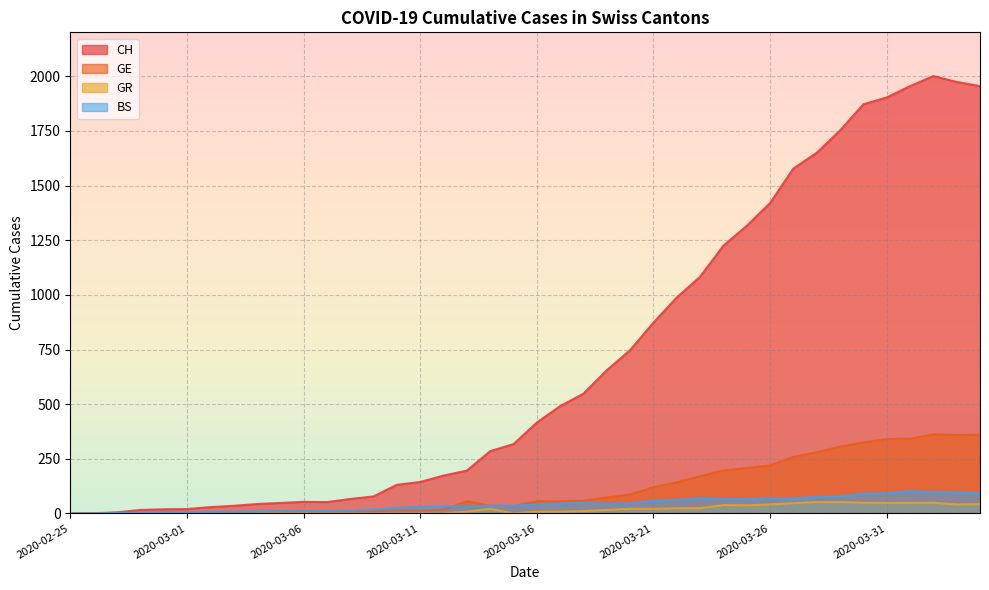

Reading right to left, list all the values displayed in this chart.

CH: 1955	1974	2001	1955	1903	1872	1752	1650	1578	1420	1316	1225	1083	988	873	747	655	548	491	416	317	285	196	173	144	131	78	66	52	53	48	43	35	29	20	19	16	5	1	0
GE: 360	359	362	342	341	325	306	280	259	220	208	197	171	143	120	87	73	58	56	56	34	35	56	17	14	14	10	9	7	7	5	4	4	3	3	3	2	1	1	0
GR: 42	41	49	48	48	49	52	52	47	41	37	38	24	24	21	21	16	11	8	8	0	21	8	0	0	0	0	0	0	0	0	0	0	0	0	0	0	0	0	0
BS: 93	96	98	102	92	90	78	75	68	68	66	66	70	62	59	46	45	50	45	41	35	34	32	33	30	25	18	12	11	11	11	9	8	7	4	4	3	3	0	0